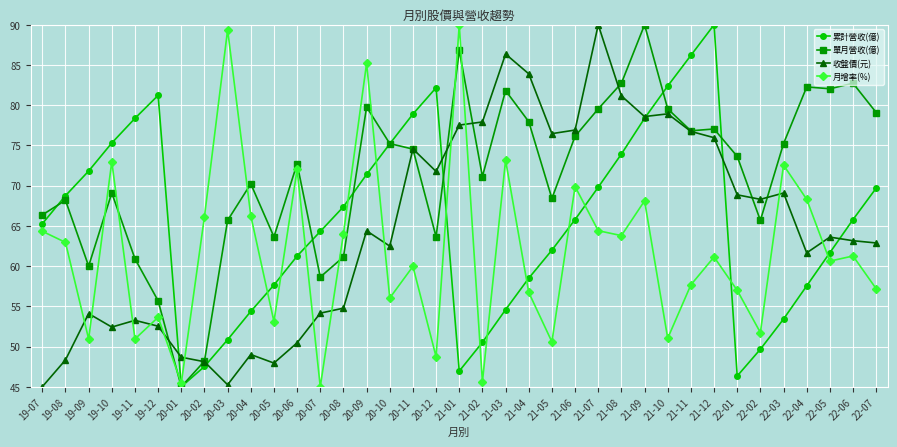

Where is the first local minimum for 月增率(%)?

19-09